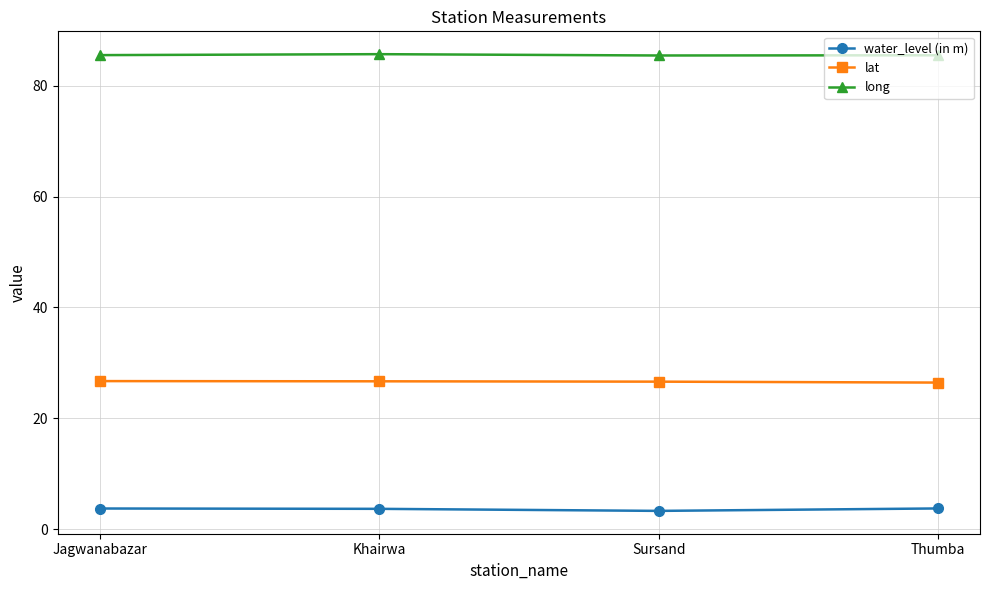

True or false: lat and long intersect in this chart.

False